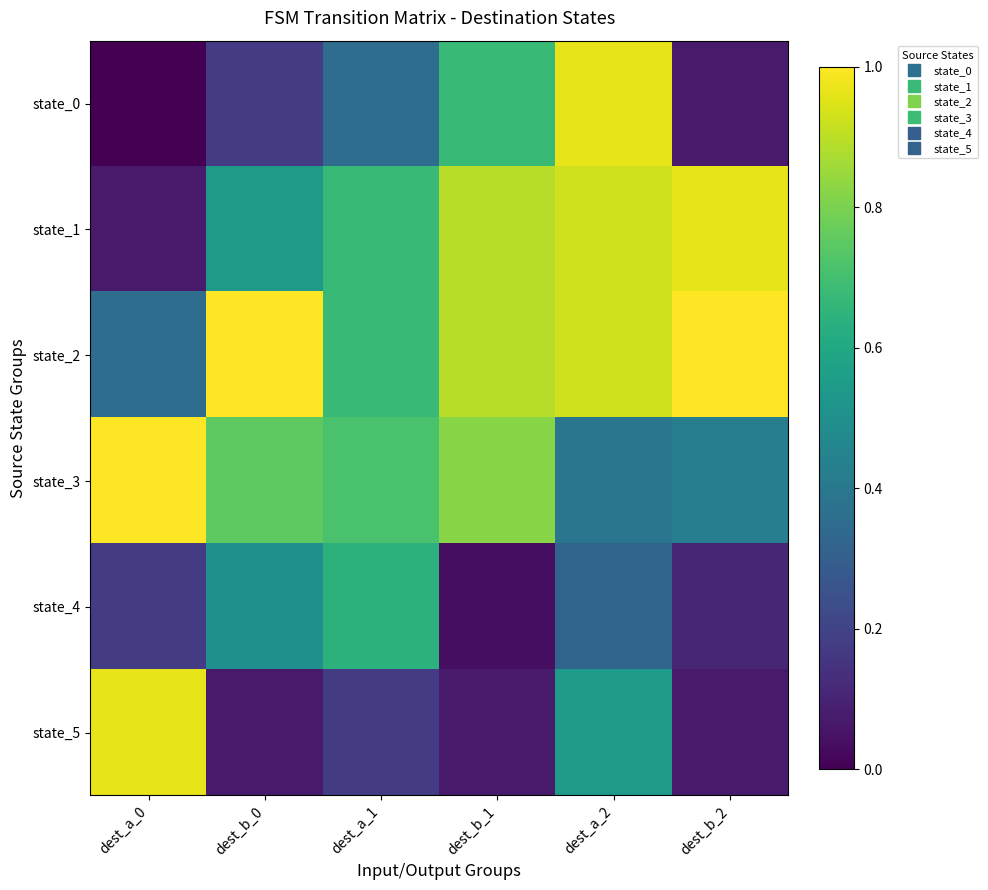

Count the number of categories in the chart.

6